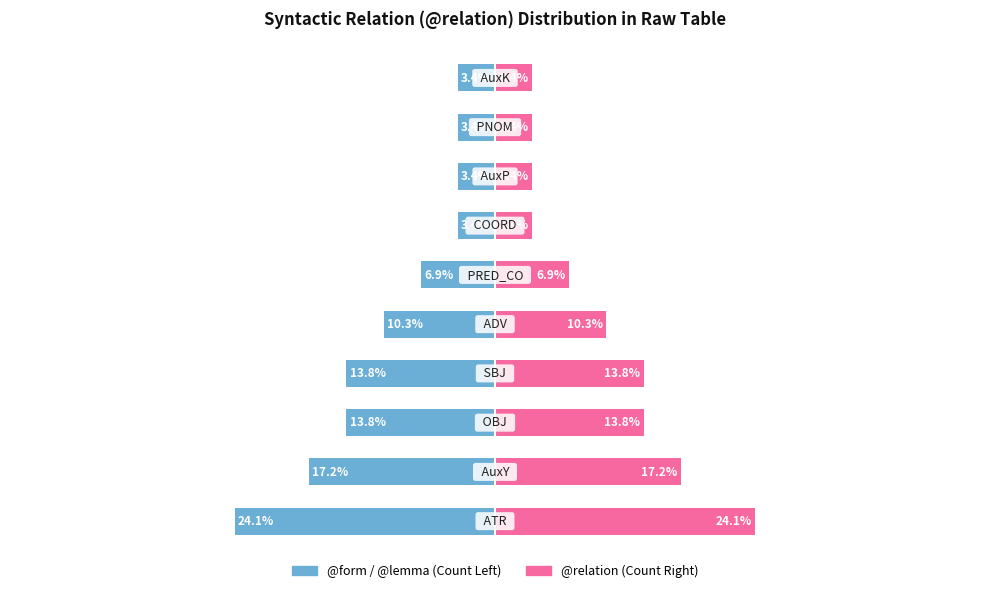

Is it true that @relation (right) equals 15.2 at 0?

False